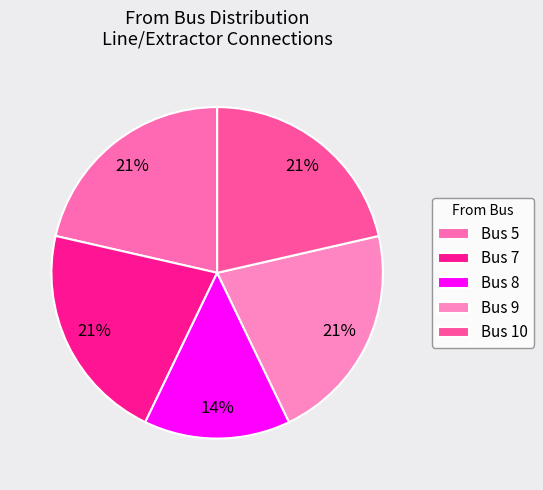

What is the change in value from Bus 8 to Bus 9?

+1